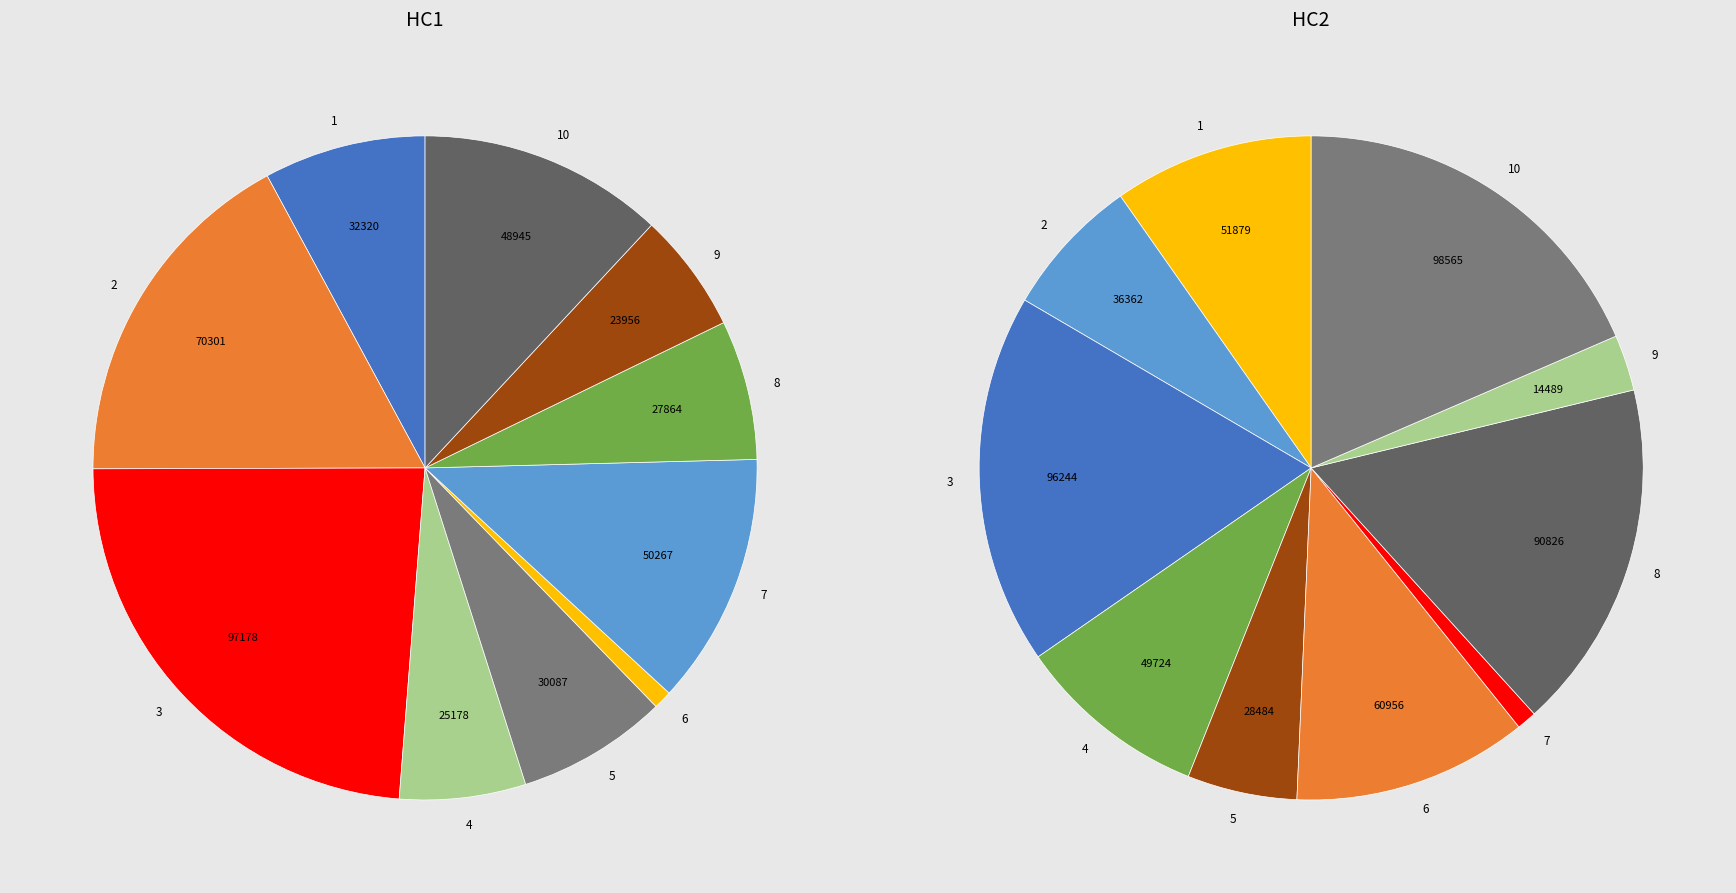

What percentage is the 7 slice, to the nearest percent?

12%